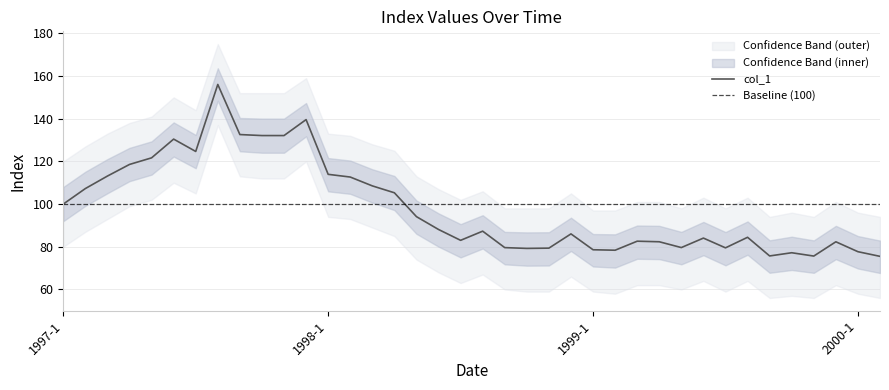

Where is the first local maximum?

1997-6